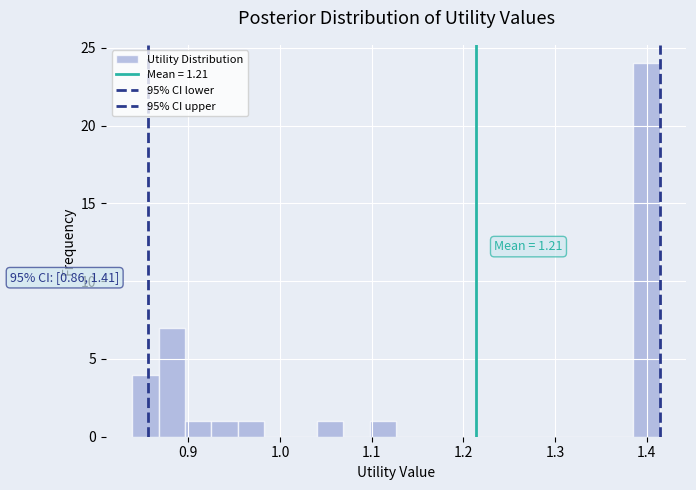

Read against the x-axis, roughly where is the centre of the tallest bar?

1.40